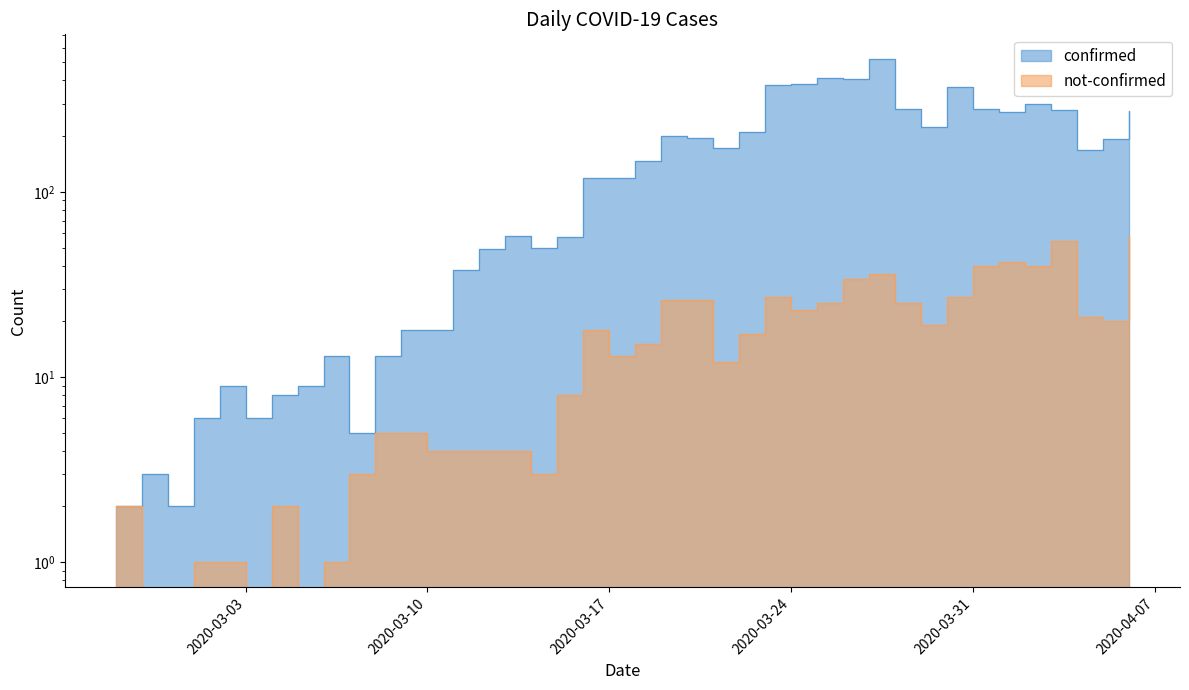

At which label is not-confirmed closest to 29?

2020-03-23